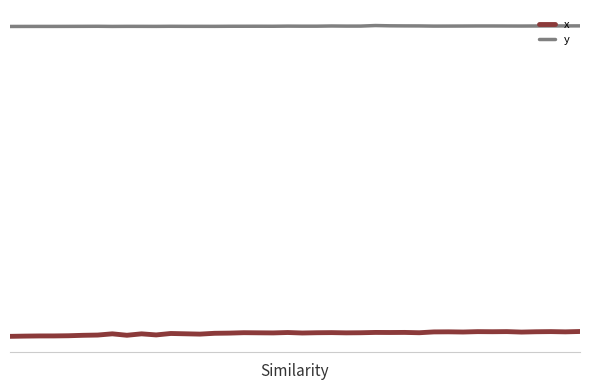

True or false: y and x cross at least once.

False